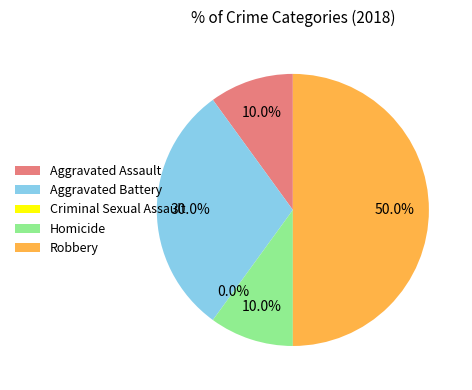

What is the ratio of the value at Aggravated Assault to the value at Aggravated Battery?

0.3